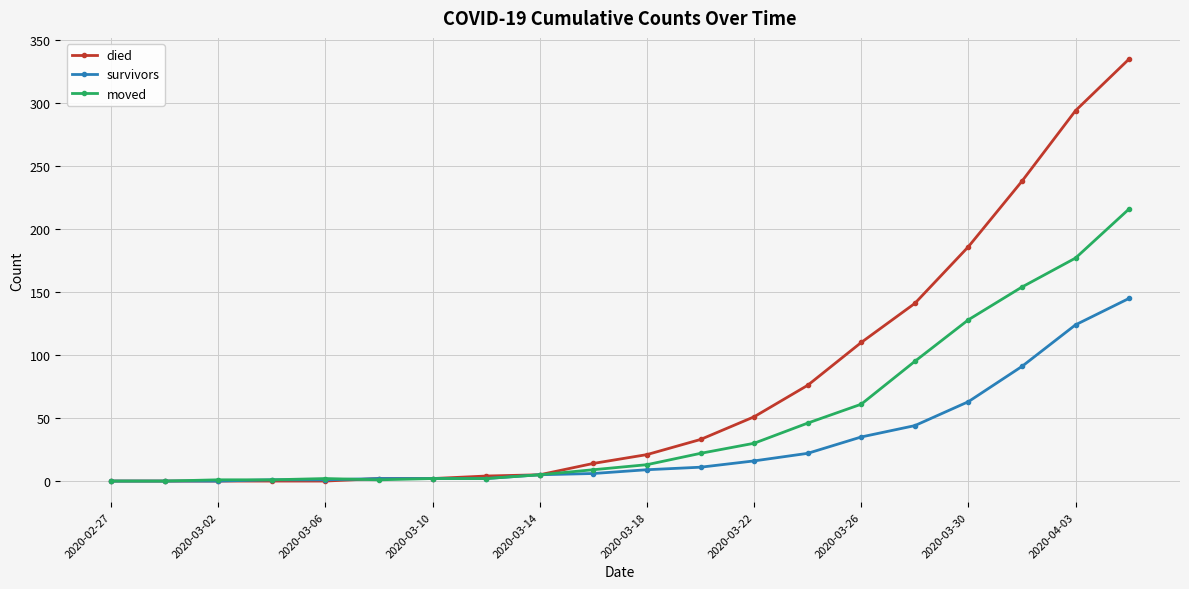

How many distinct data groups are displayed?

3